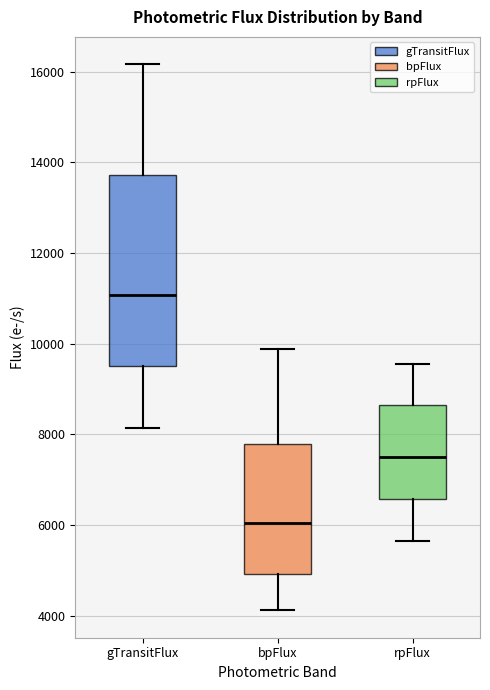

Which box has the highest median line?

gTransitFlux